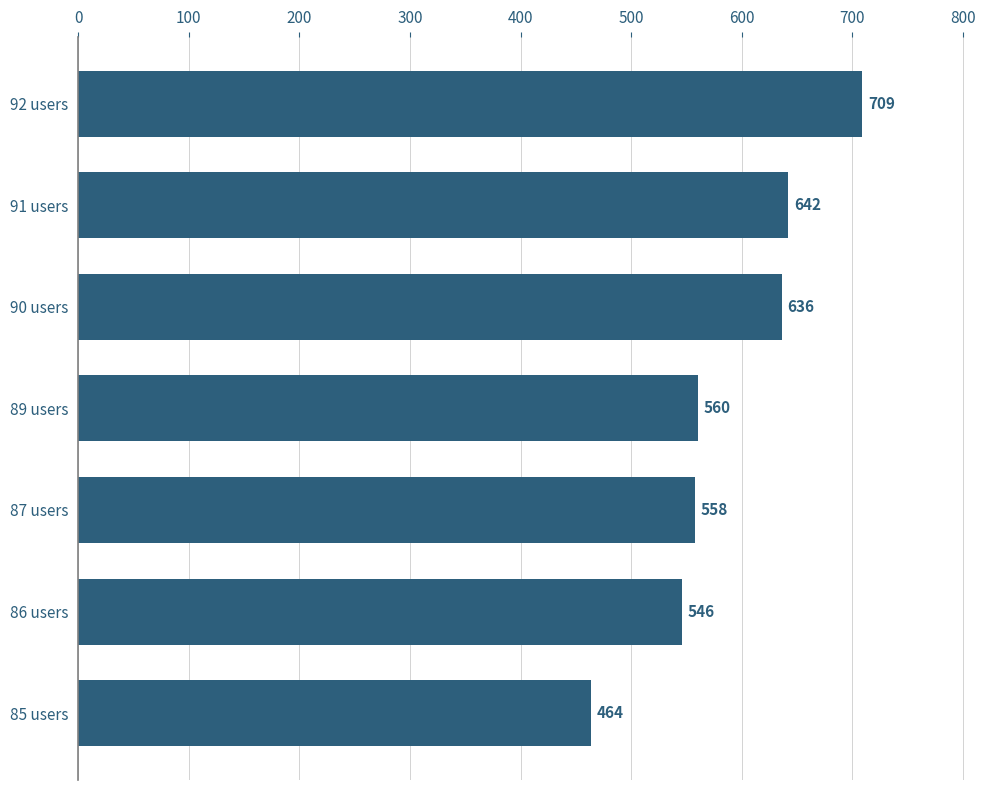

Where is the data nearest to the value 586?

89 users